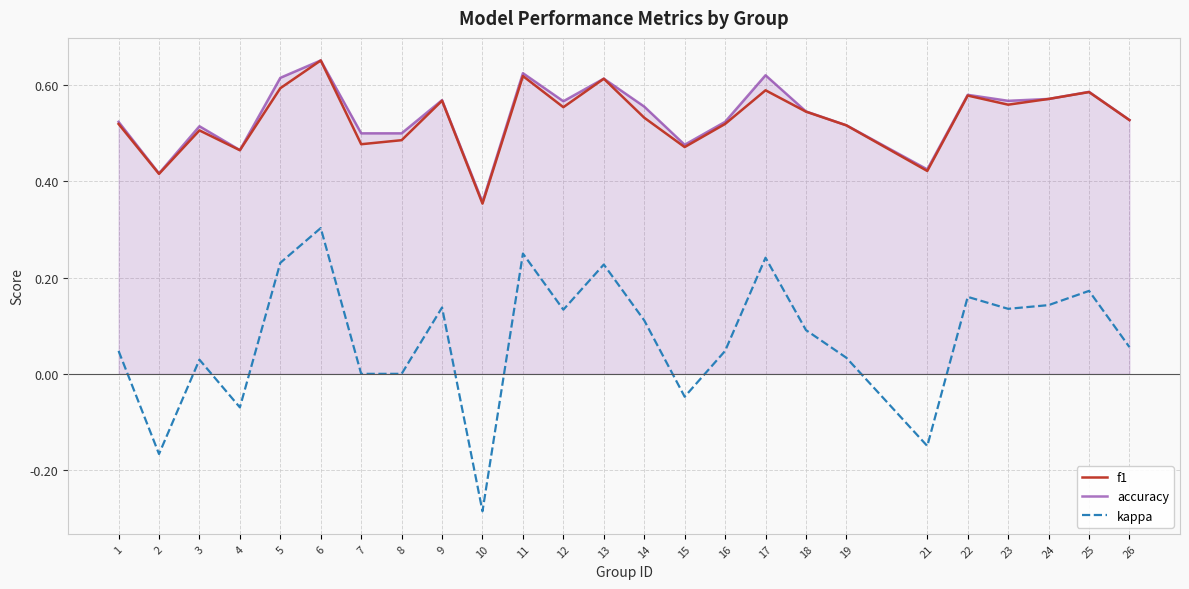

Is it true that kappa equals 0.0 at 7?

True